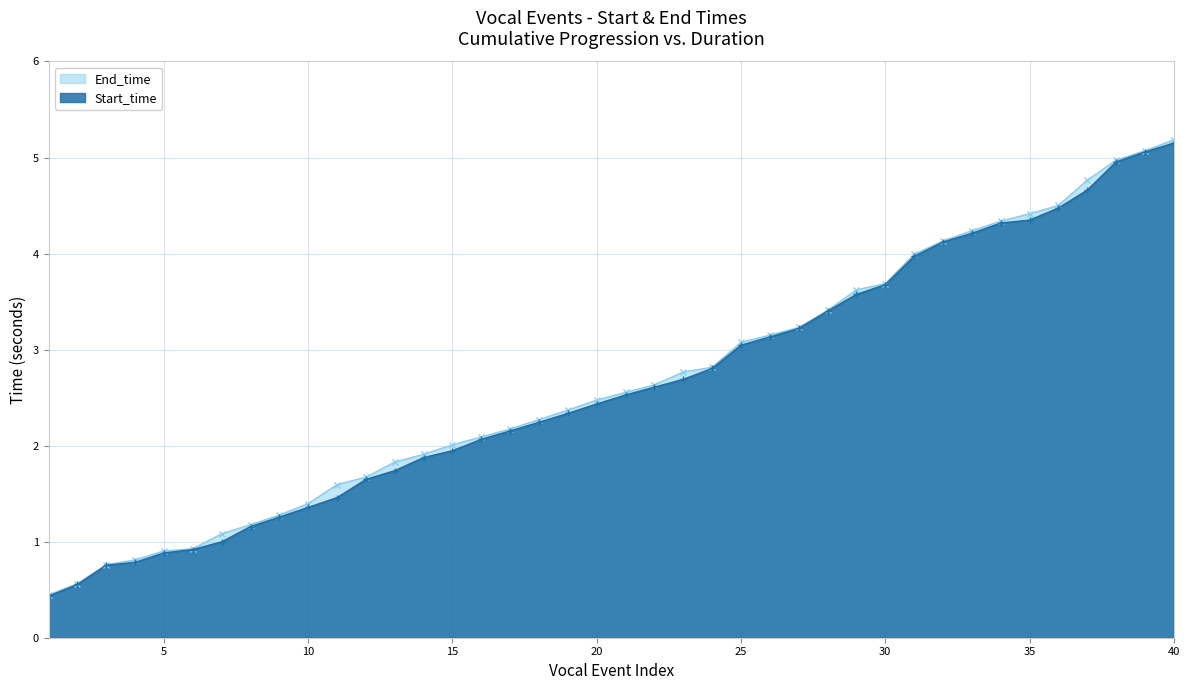

What is the value of the Start_time point at the 13th from the left?

1.7